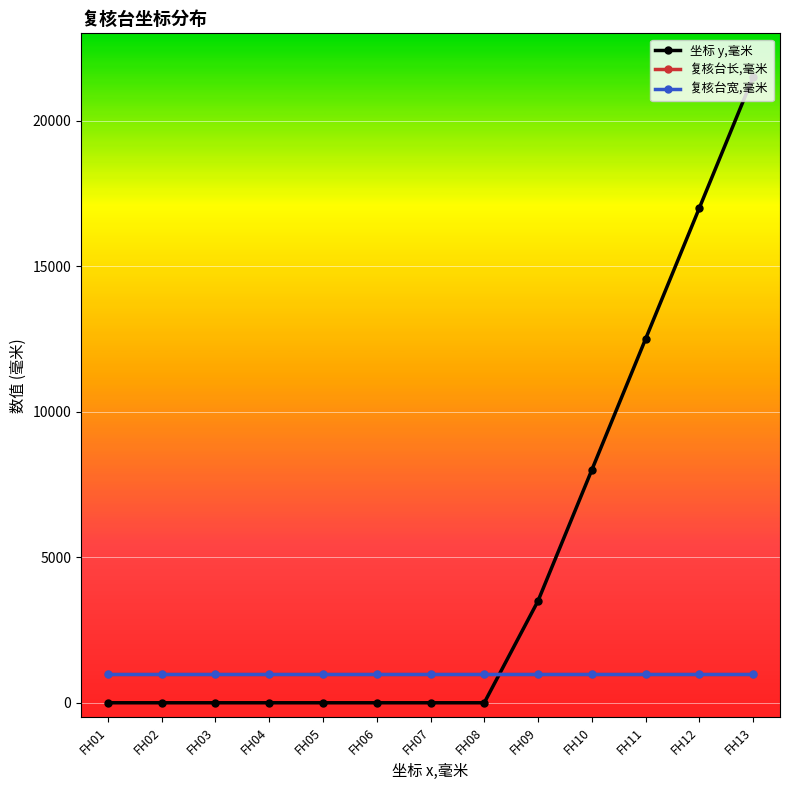

What is the spread (max minus min) of values at FH11?

11500